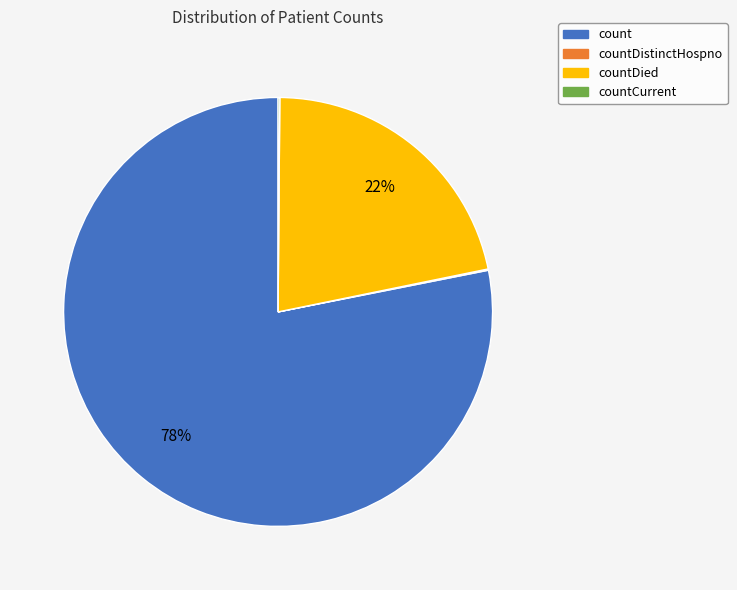

Is there any slice that represents more than half of the pie?

Yes